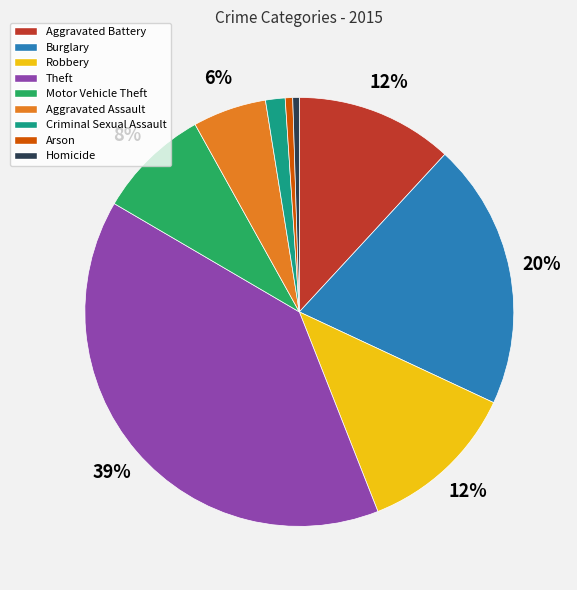

Is it true that Homicide is 13% of the pie?

False